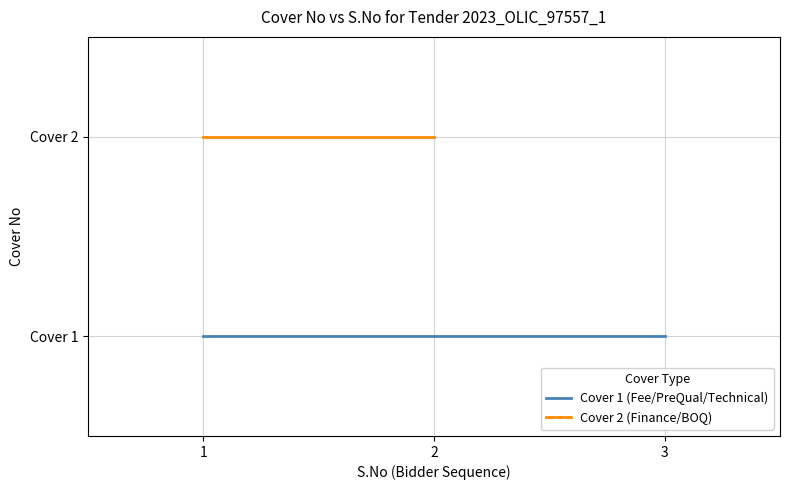

What are all the series names shown in the legend?

Cover 1 (Fee/PreQual/Technical), Cover 2 (Finance/BOQ)